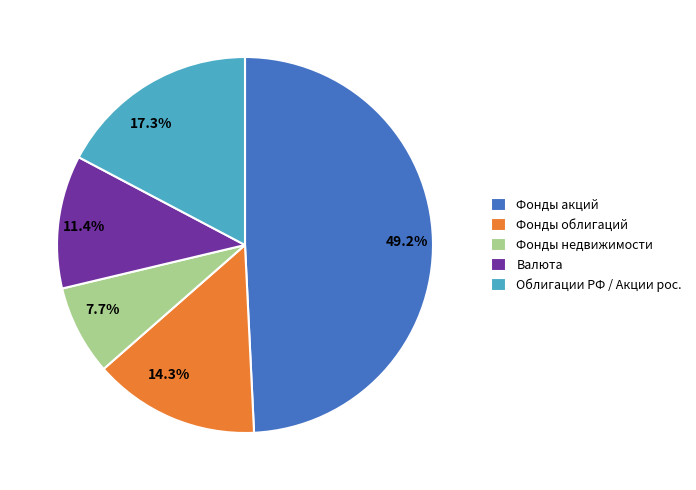

Approximately how many times larger is the value at Фонды облигаций compared to Облигации РФ / Акции рос.?

0.8